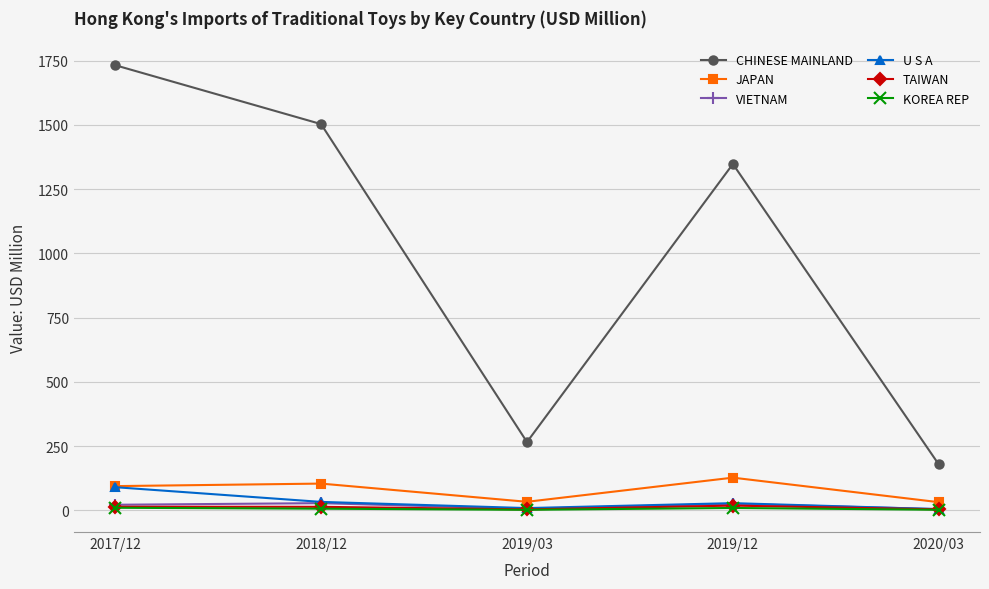

Is the value of U S A at 2017/12 greater than the value of KOREA REP at 2018/12?

Yes